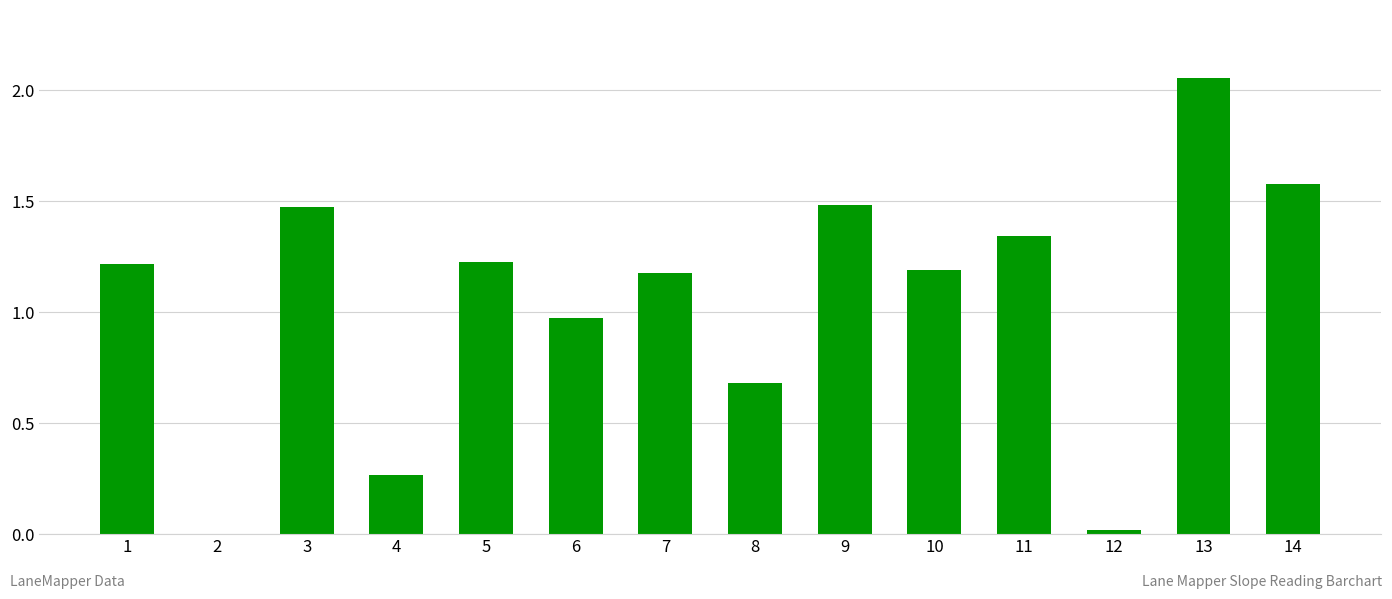

Which label corresponds to the smallest value in the chart?

2